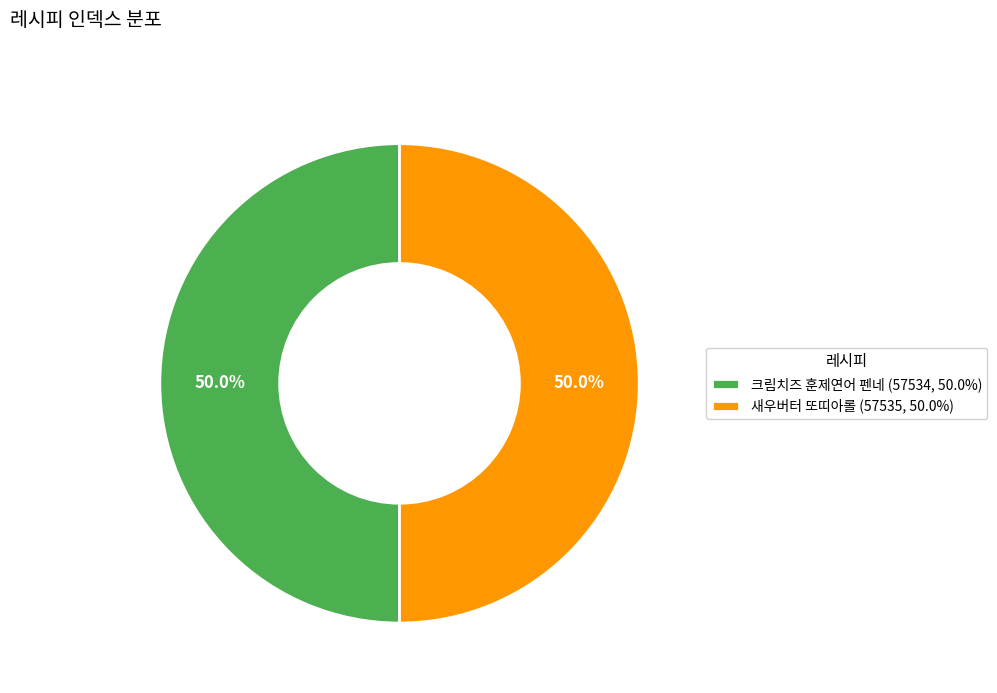

Approximately how many times larger is the value at 새우버터 또띠아롤 compared to 크림치즈 훈제연어 펜네?

1.0